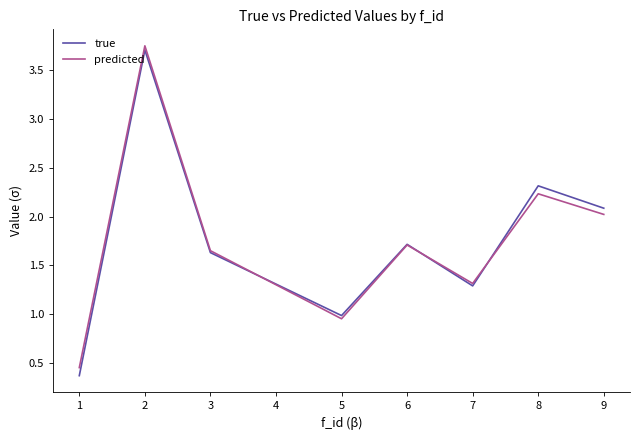

Is it true that predicted equals 1.0 at 5?

True